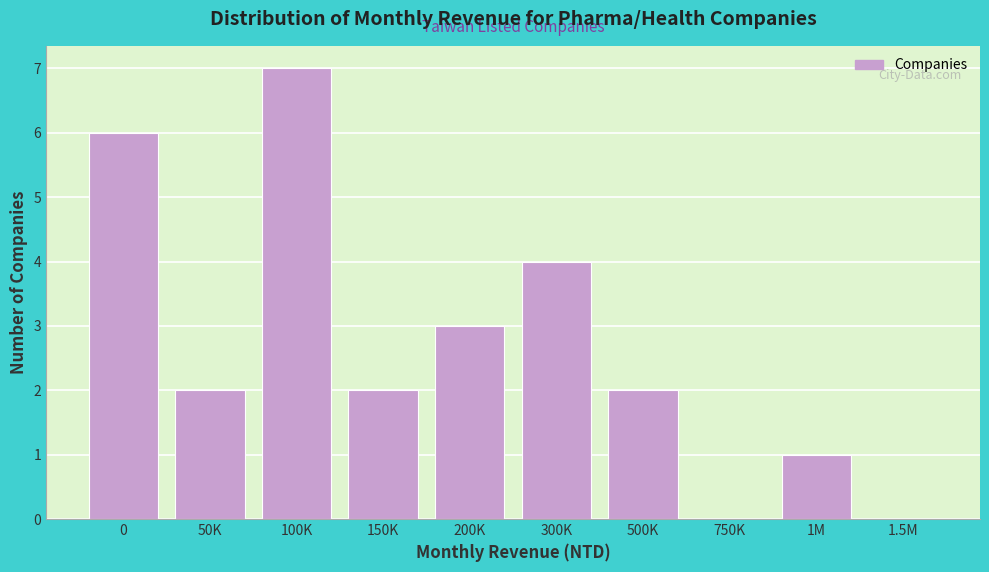

Reading left to right, transcribe all the data shown in this chart.

0=6	50K=2	100K=7	150K=2	200K=3	300K=4	500K=2	750K=0	1M=1	1.5M=0